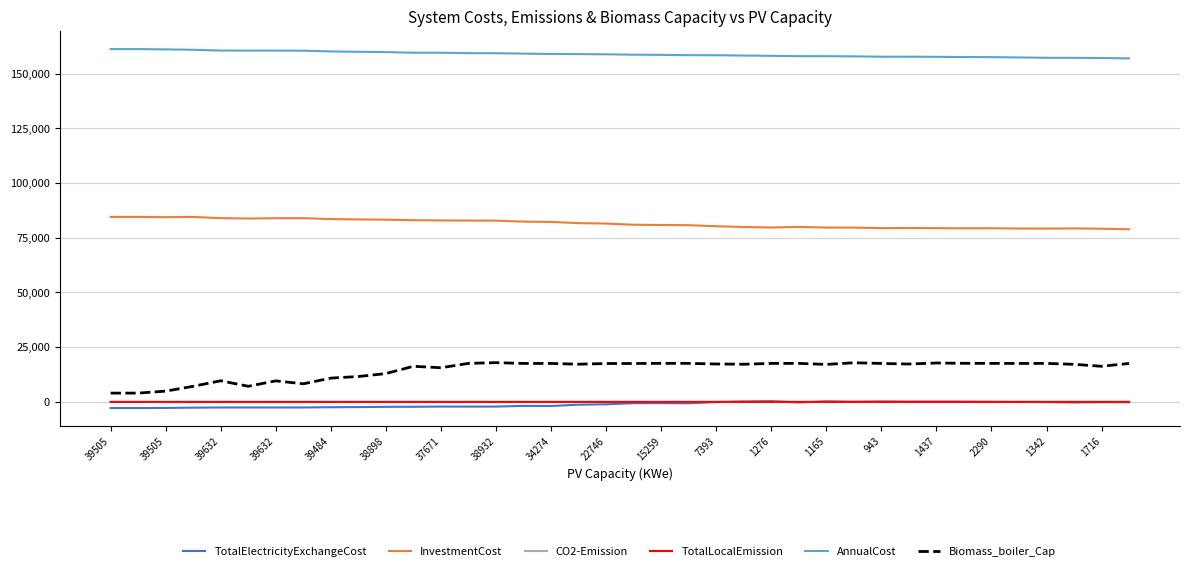

True or false: TotalElectricityExchangeCost and Biomass_boiler_Cap intersect in this chart.

False